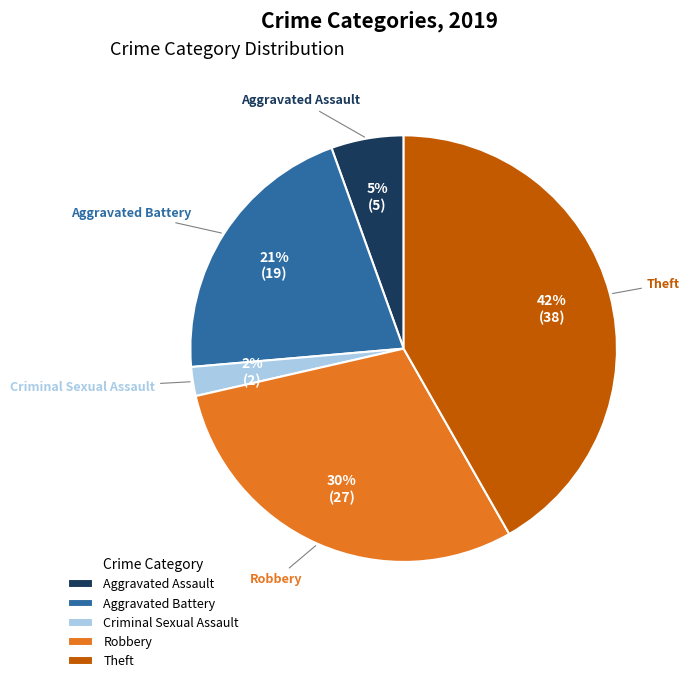

Is there a majority slice in this chart?

No